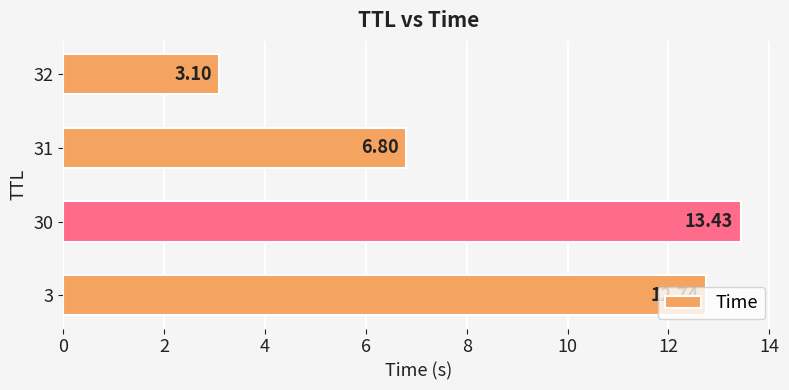

What is the smallest value displayed?

3.1